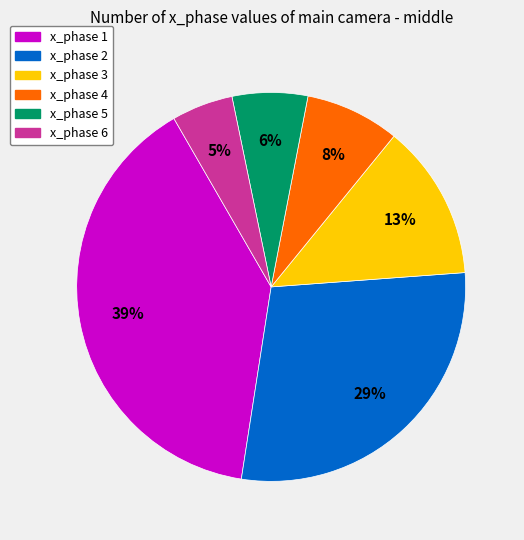

What percentage is the x_phase 6 slice, to the nearest percent?

5%